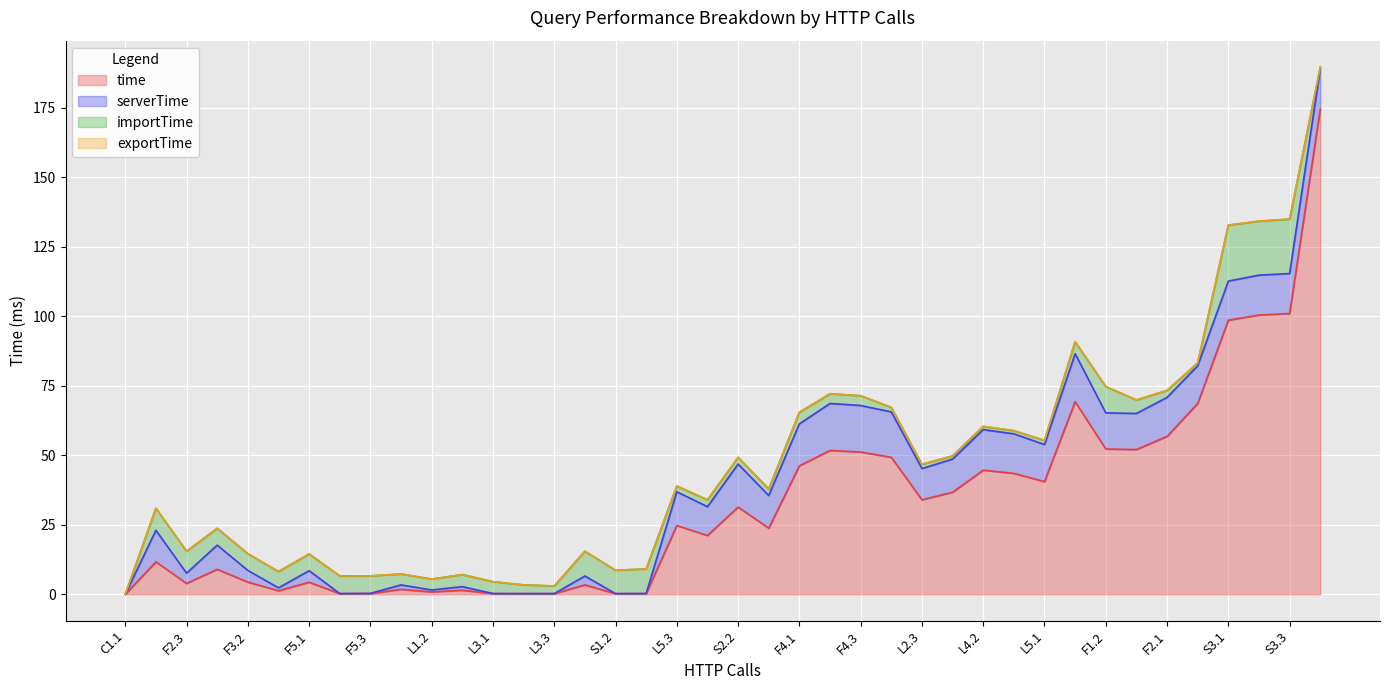

What are all the series names shown in the legend?

time, serverTime, importTime, exportTime